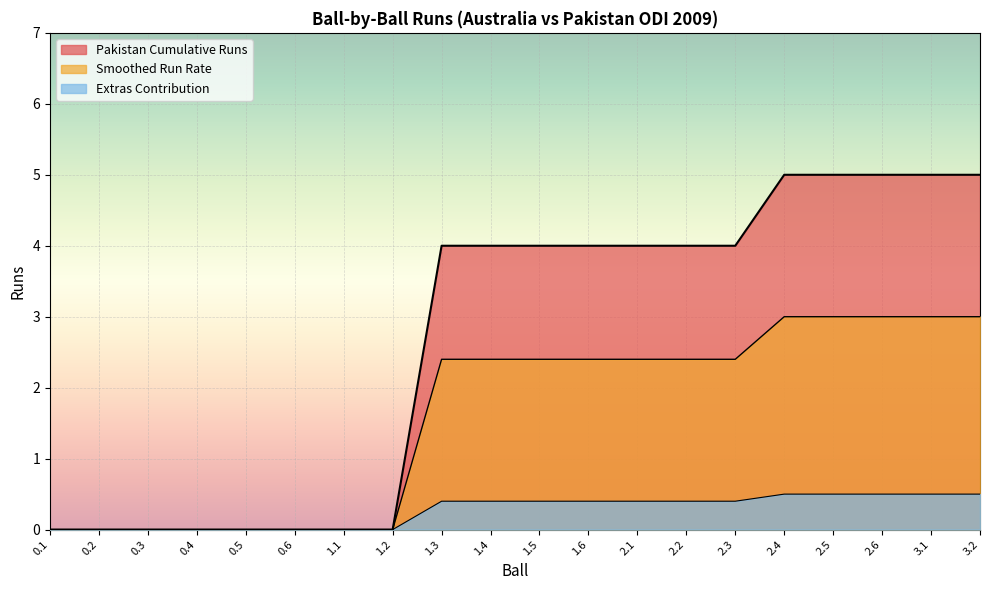

What position from the left is 2.6?

18